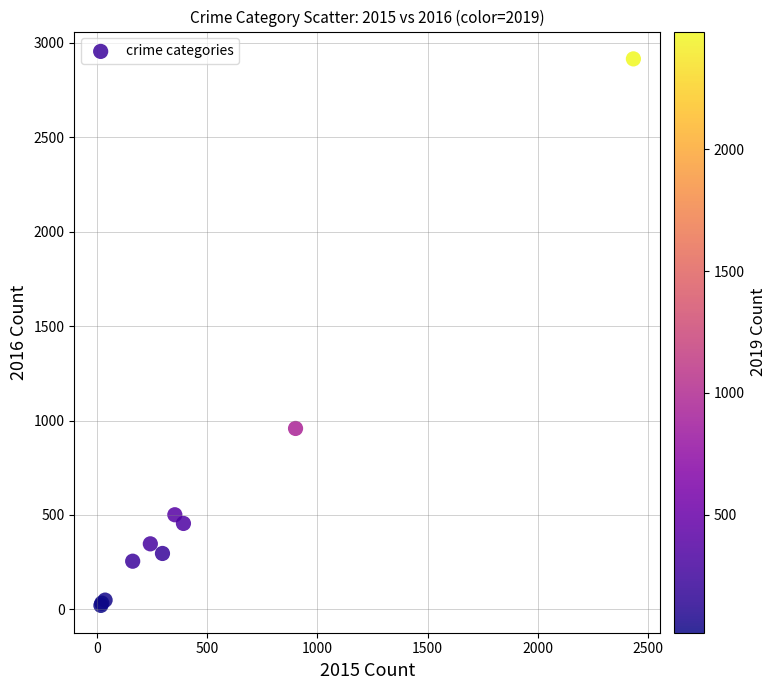

What Y value in the scatter plot is closest to 1468?

958